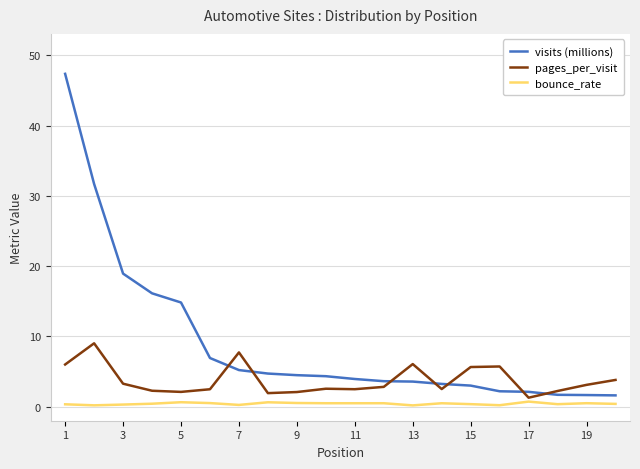

At how many categories does at least one series exceed 31?

2